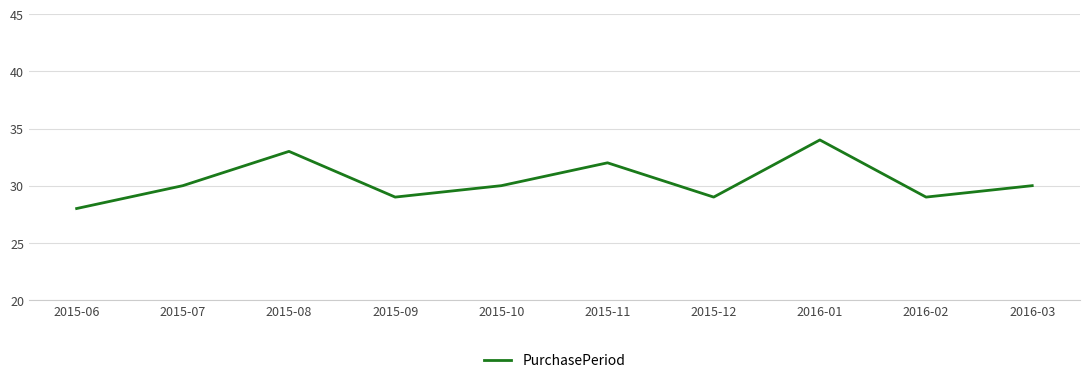

Read the value at 2015-06.

28